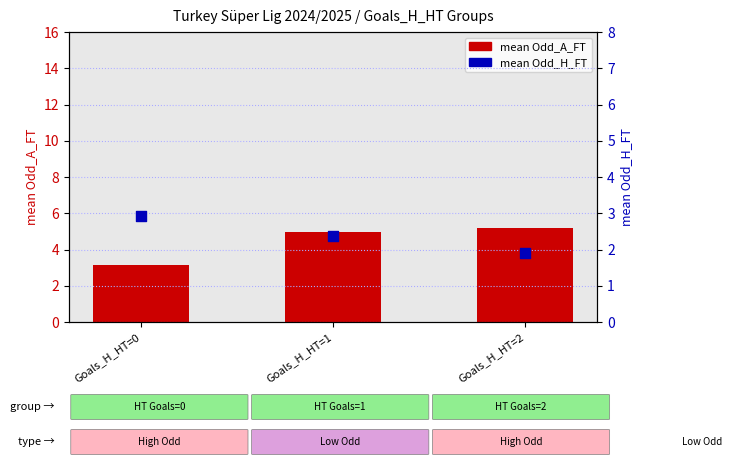

Which series has the largest total across all categories?

mean Odd_A_FT